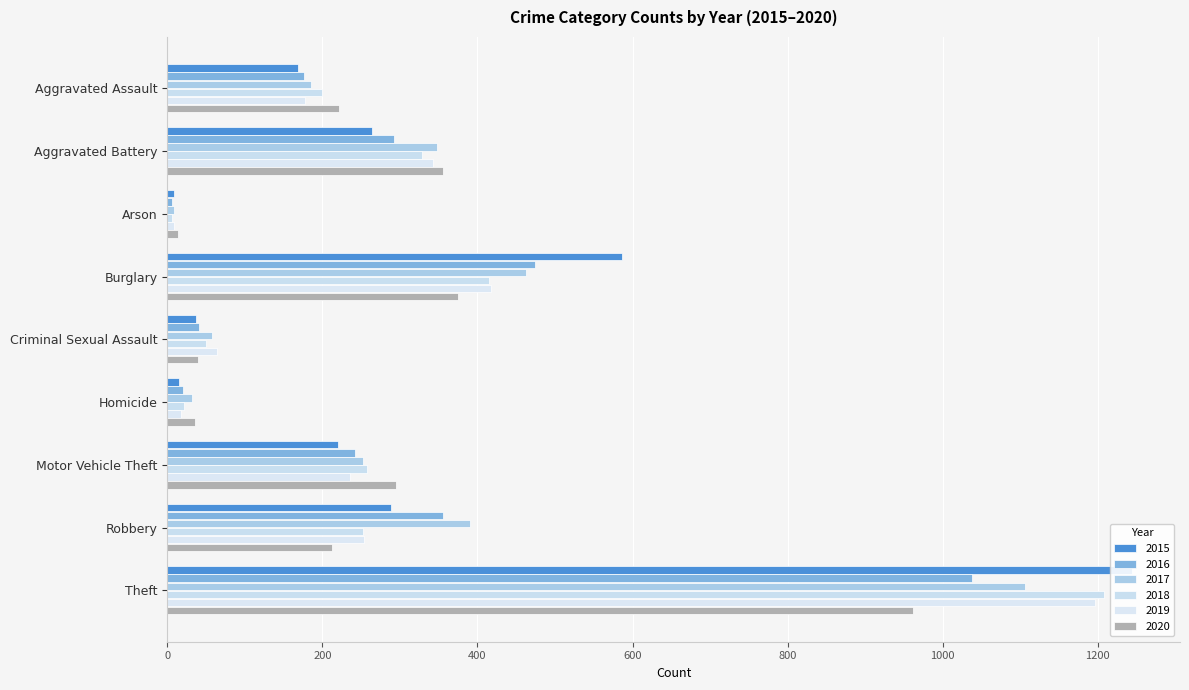

What is the value of the 2017 bar at the 5th from the left?

57